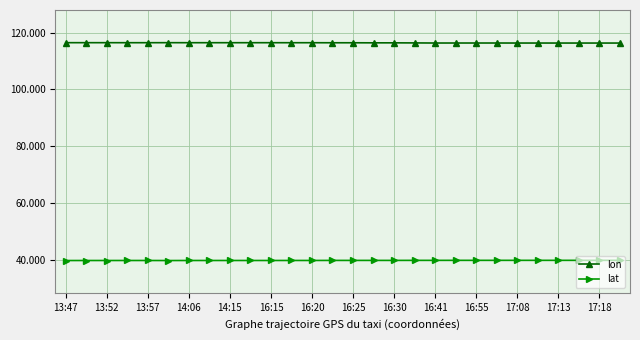

List the series in order of their overall mean, highest first.

lon, lat